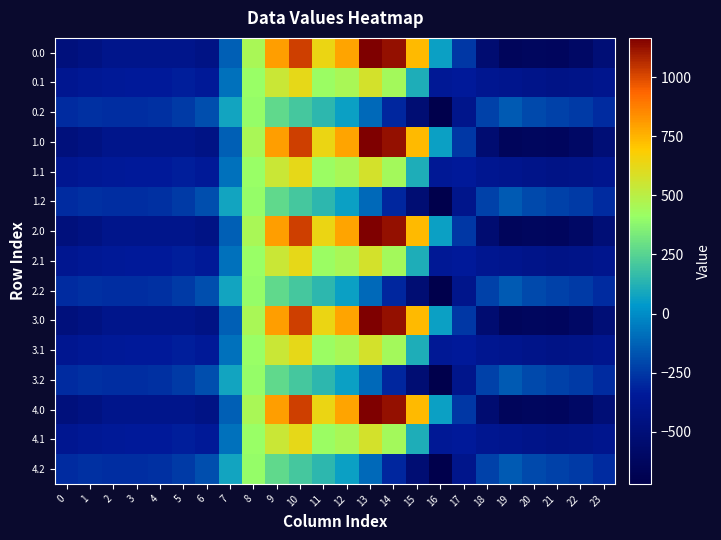

Reading left to right, transcribe all the data shown in this chart.

0.0: 0=-482.0	1=-449.5	2=-410.3	3=-404.4	4=-404.9	5=-410.8	6=-435.0	7=-136.4	8=454.2	9=804.0	10=1023.2	11=640.9	12=784.4	13=1167.2	14=1128.3	15=739.0	16=67.6	17=-250.3	18=-529.6	19=-644.5	20=-629.9	21=-638.4	22=-592.3	23=-511.3
0.1: 0=-384.6	1=-361.1	2=-347.9	3=-342.7	4=-339.6	5=-329.5	6=-345.2	7=-81.6	8=412.6	9=542.1	10=628.1	11=415.4	12=456.1	13=574.0	14=438.6	15=111.1	16=-353.7	17=-340.1	18=-388.5	19=-399.7	20=-414.5	21=-432.4	22=-419.9	23=-399.4
0.2: 0=-287.1	1=-272.7	2=-285.5	3=-281.0	4=-274.4	5=-248.1	6=-187.1	7=77.9	8=407.2	9=271.1	10=202.5	11=149.1	12=65.2	13=-104.4	14=-301.9	15=-522.2	16=-721.2	17=-409.5	18=-223.1	19=-151.1	20=-199.2	21=-226.4	22=-247.4	23=-287.5
1.0: 0=-482.0	1=-449.5	2=-410.3	3=-404.4	4=-404.9	5=-410.8	6=-435.0	7=-136.4	8=454.2	9=804.0	10=1023.2	11=640.9	12=784.4	13=1167.2	14=1128.3	15=739.0	16=67.6	17=-250.3	18=-529.6	19=-644.5	20=-629.9	21=-638.4	22=-592.3	23=-511.3
1.1: 0=-384.6	1=-361.1	2=-347.9	3=-342.7	4=-339.6	5=-329.5	6=-345.2	7=-81.6	8=412.6	9=542.1	10=628.1	11=415.4	12=456.1	13=574.0	14=438.6	15=111.1	16=-353.7	17=-340.1	18=-388.5	19=-399.7	20=-414.5	21=-432.4	22=-419.9	23=-399.4
1.2: 0=-287.1	1=-272.7	2=-285.5	3=-281.0	4=-274.4	5=-248.1	6=-187.1	7=77.9	8=407.2	9=271.1	10=202.5	11=149.1	12=65.2	13=-104.4	14=-301.9	15=-522.2	16=-721.2	17=-409.5	18=-223.1	19=-151.1	20=-199.2	21=-226.4	22=-247.4	23=-287.5
2.0: 0=-482.0	1=-449.5	2=-410.3	3=-404.4	4=-404.9	5=-410.8	6=-435.0	7=-136.4	8=454.2	9=804.0	10=1023.2	11=640.9	12=784.4	13=1167.2	14=1128.3	15=739.0	16=67.6	17=-250.3	18=-529.6	19=-644.5	20=-629.9	21=-638.4	22=-592.3	23=-511.3
2.1: 0=-384.6	1=-361.1	2=-347.9	3=-342.7	4=-339.6	5=-329.5	6=-345.2	7=-81.6	8=412.6	9=542.1	10=628.1	11=415.4	12=456.1	13=574.0	14=438.6	15=111.1	16=-353.7	17=-340.1	18=-388.5	19=-399.7	20=-414.5	21=-432.4	22=-419.9	23=-399.4
2.2: 0=-287.1	1=-272.7	2=-285.5	3=-281.0	4=-274.4	5=-248.1	6=-187.1	7=77.9	8=407.2	9=271.1	10=202.5	11=149.1	12=65.2	13=-104.4	14=-301.9	15=-522.2	16=-721.2	17=-409.5	18=-223.1	19=-151.1	20=-199.2	21=-226.4	22=-247.4	23=-287.5
3.0: 0=-482.0	1=-449.5	2=-410.3	3=-404.4	4=-404.9	5=-410.8	6=-435.0	7=-136.4	8=454.2	9=804.0	10=1023.2	11=640.9	12=784.4	13=1167.2	14=1128.3	15=739.0	16=67.6	17=-250.3	18=-529.6	19=-644.5	20=-629.9	21=-638.4	22=-592.3	23=-511.3
3.1: 0=-384.6	1=-361.1	2=-347.9	3=-342.7	4=-339.6	5=-329.5	6=-345.2	7=-81.6	8=412.6	9=542.1	10=628.1	11=415.4	12=456.1	13=574.0	14=438.6	15=111.1	16=-353.7	17=-340.1	18=-388.5	19=-399.7	20=-414.5	21=-432.4	22=-419.9	23=-399.4
3.2: 0=-287.1	1=-272.7	2=-285.5	3=-281.0	4=-274.4	5=-248.1	6=-187.1	7=77.9	8=407.2	9=271.1	10=202.5	11=149.1	12=65.2	13=-104.4	14=-301.9	15=-522.2	16=-721.2	17=-409.5	18=-223.1	19=-151.1	20=-199.2	21=-226.4	22=-247.4	23=-287.5
4.0: 0=-482.0	1=-449.5	2=-410.3	3=-404.4	4=-404.9	5=-410.8	6=-435.0	7=-136.4	8=454.2	9=804.0	10=1023.2	11=640.9	12=784.4	13=1167.2	14=1128.3	15=739.0	16=67.6	17=-250.3	18=-529.6	19=-644.5	20=-629.9	21=-638.4	22=-592.3	23=-511.3
4.1: 0=-384.6	1=-361.1	2=-347.9	3=-342.7	4=-339.6	5=-329.5	6=-345.2	7=-81.6	8=412.6	9=542.1	10=628.1	11=415.4	12=456.1	13=574.0	14=438.6	15=111.1	16=-353.7	17=-340.1	18=-388.5	19=-399.7	20=-414.5	21=-432.4	22=-419.9	23=-399.4
4.2: 0=-287.1	1=-272.7	2=-285.5	3=-281.0	4=-274.4	5=-248.1	6=-187.1	7=77.9	8=407.2	9=271.1	10=202.5	11=149.1	12=65.2	13=-104.4	14=-301.9	15=-522.2	16=-721.2	17=-409.5	18=-223.1	19=-151.1	20=-199.2	21=-226.4	22=-247.4	23=-287.5